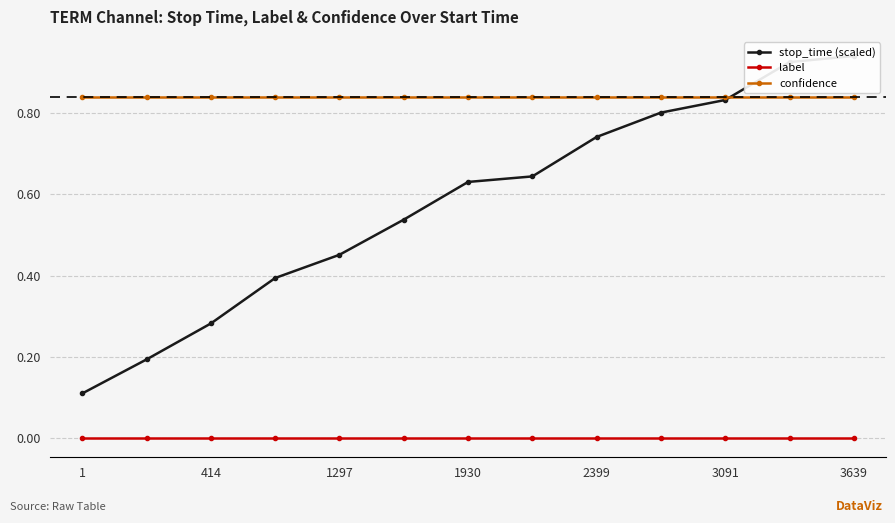

After their last crossing, which series has the higher values: confidence or stop_time (scaled)?

stop_time (scaled)